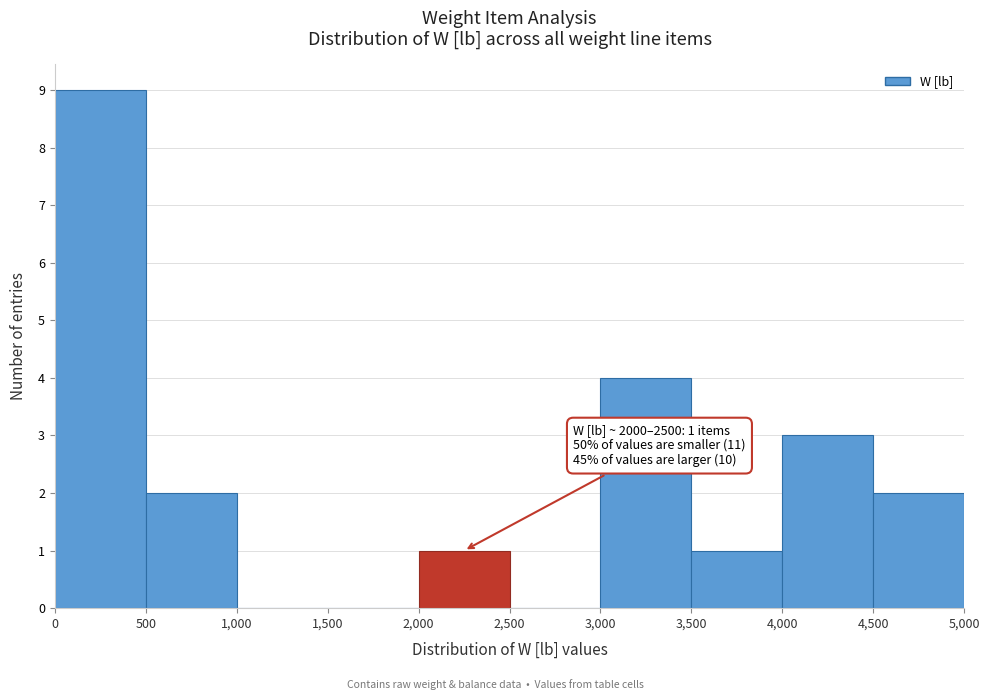

Over which range of the x-axis is the bar tallest?

0 to 500